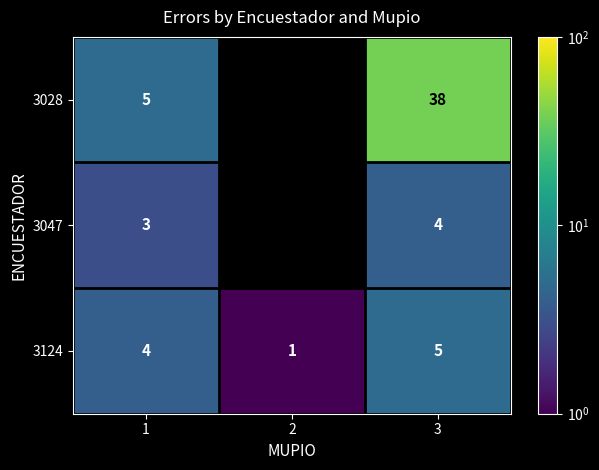

The value of 3028 at 3 is 38.0. True or false?

True